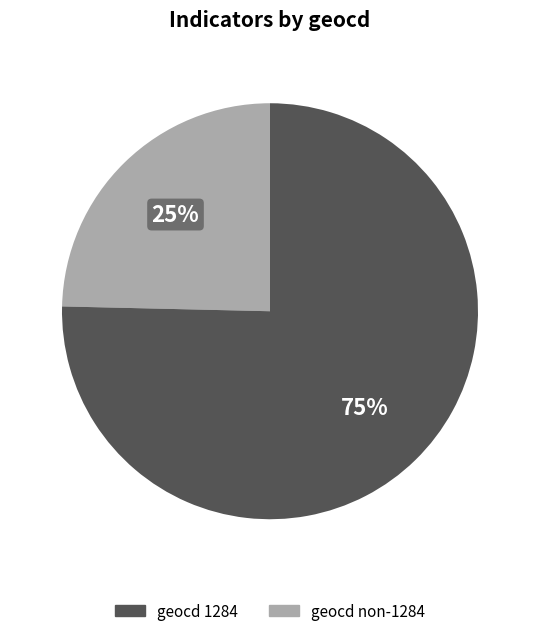

How many segments does this pie chart have?

2